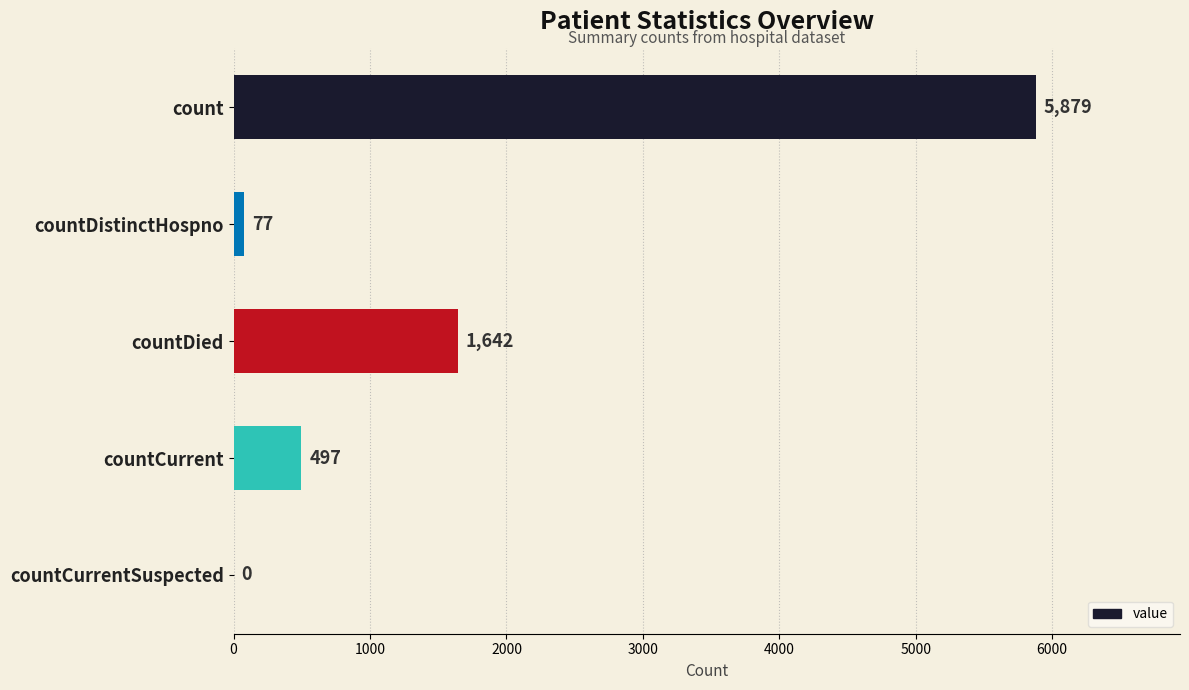

At which label is the value closest to 2939?

countDied